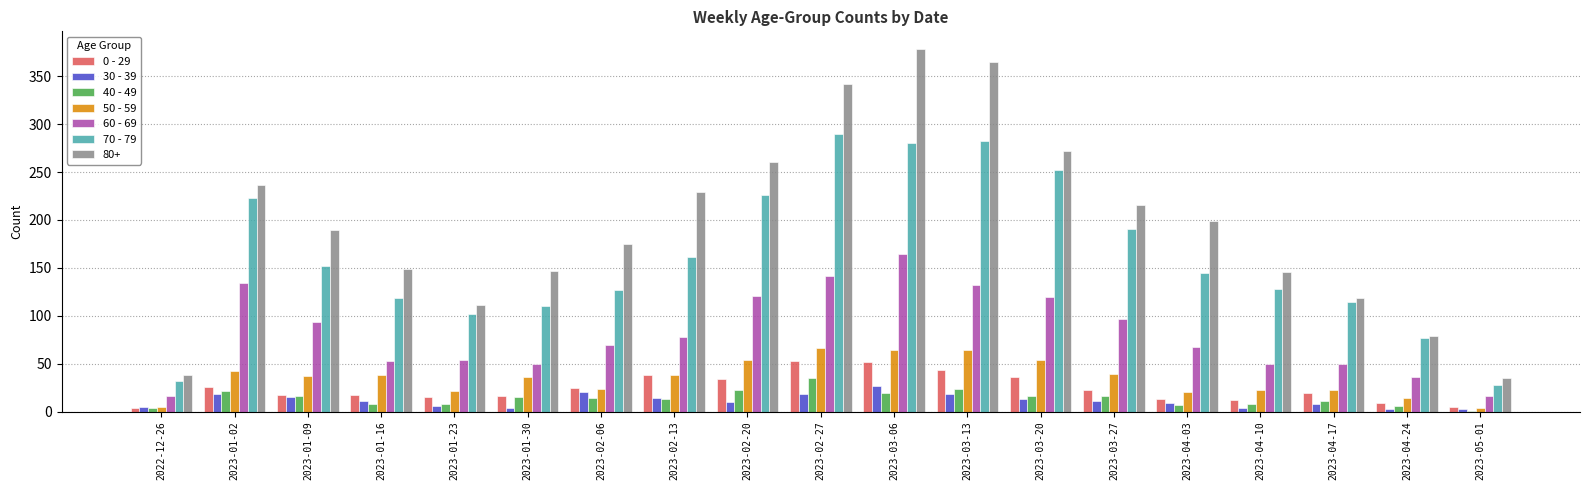

What is the maximum value shown in the chart?

378